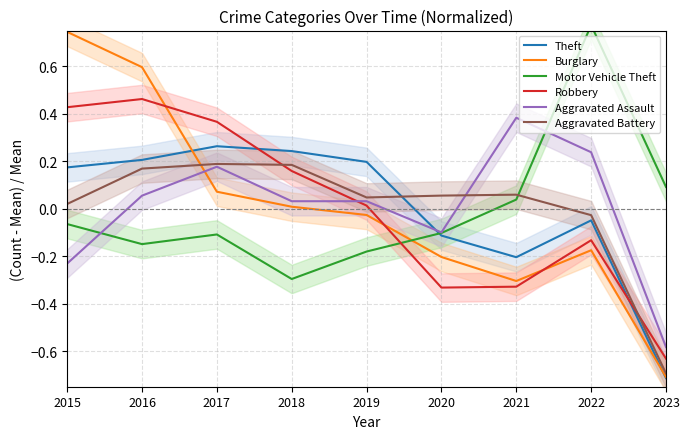

Which series has the widest spread of values?

Burglary